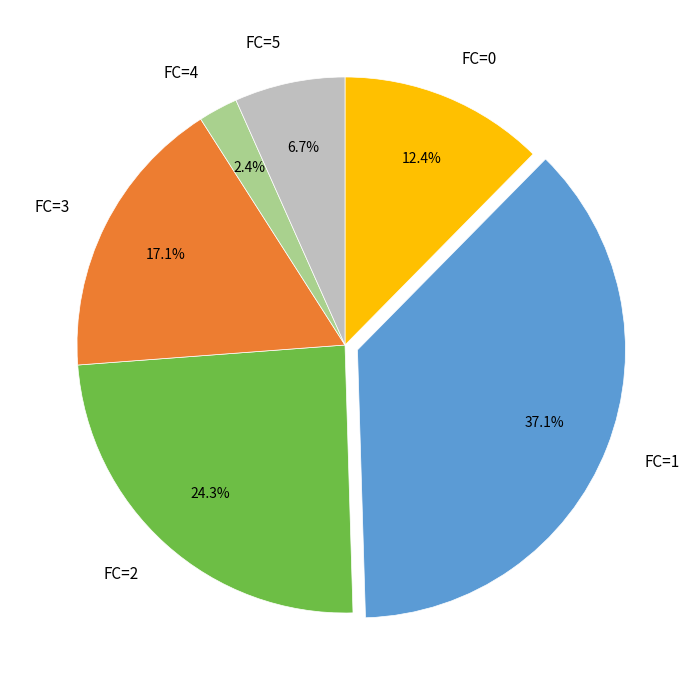

Does any single category account for the majority?

No